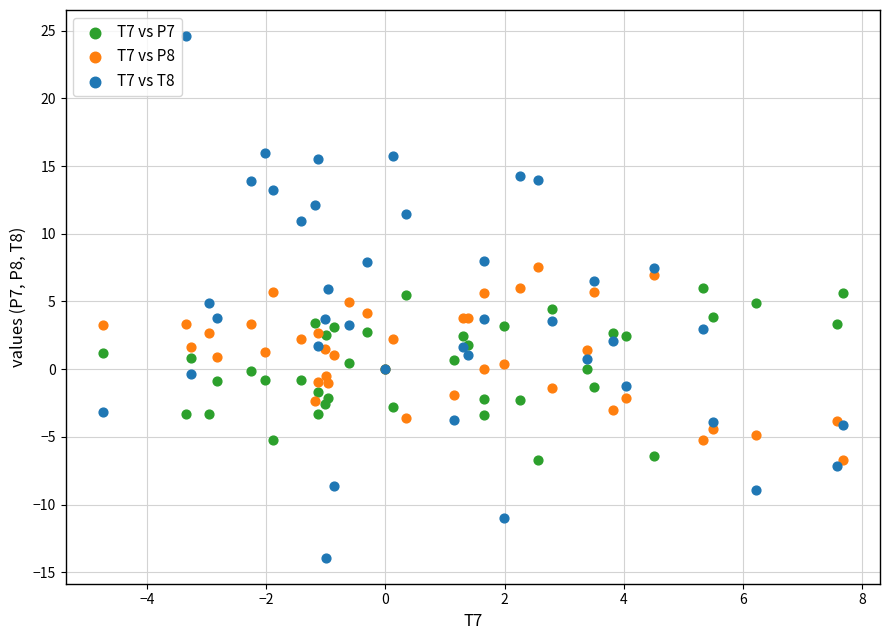

Which series reaches the maximum Y coordinate?

T7 vs T8